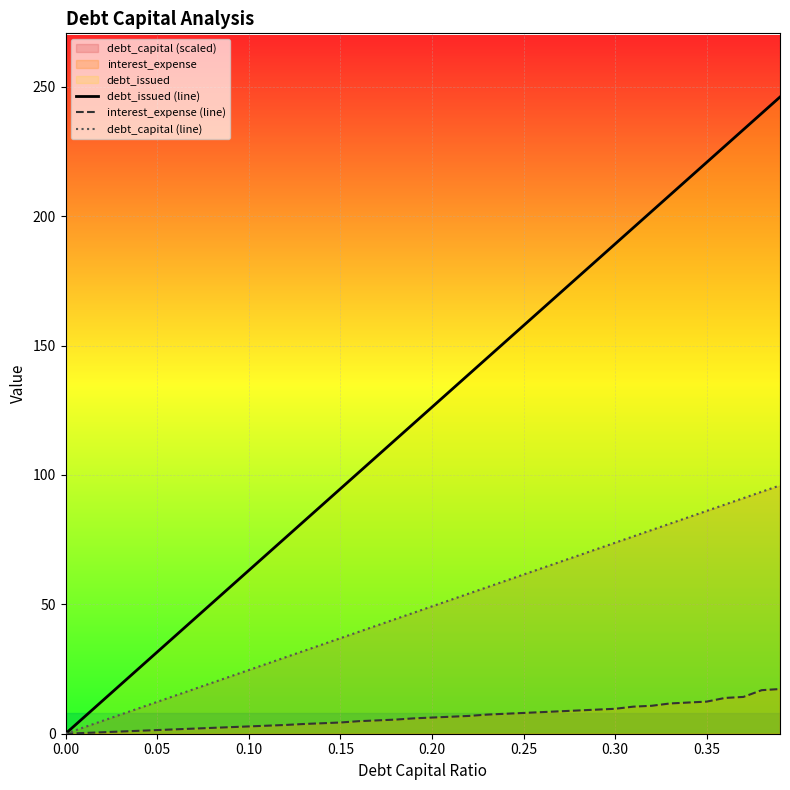

Which series has the largest total across all categories?

debt_issued (line)